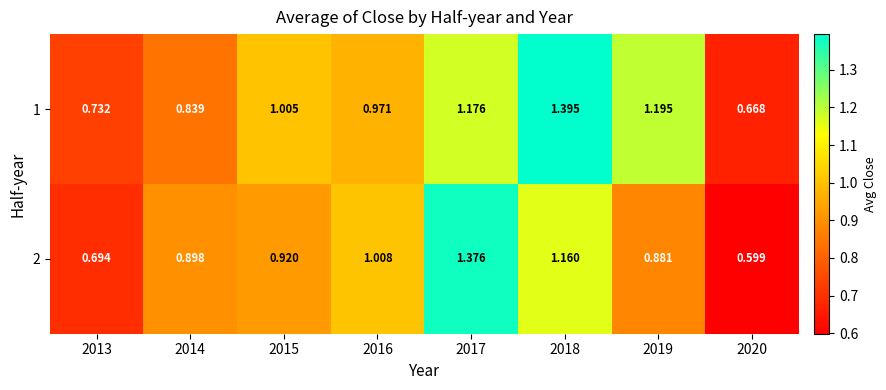

At how many categories does at least one series exceed 1?

5